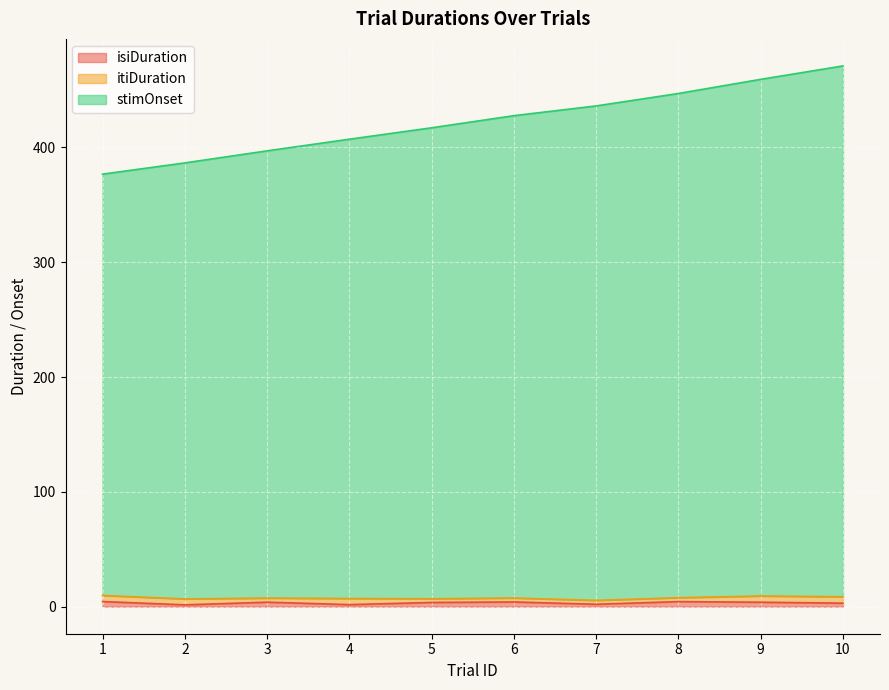

True or false: stimOnset has a value of 427.7 at 6.

True